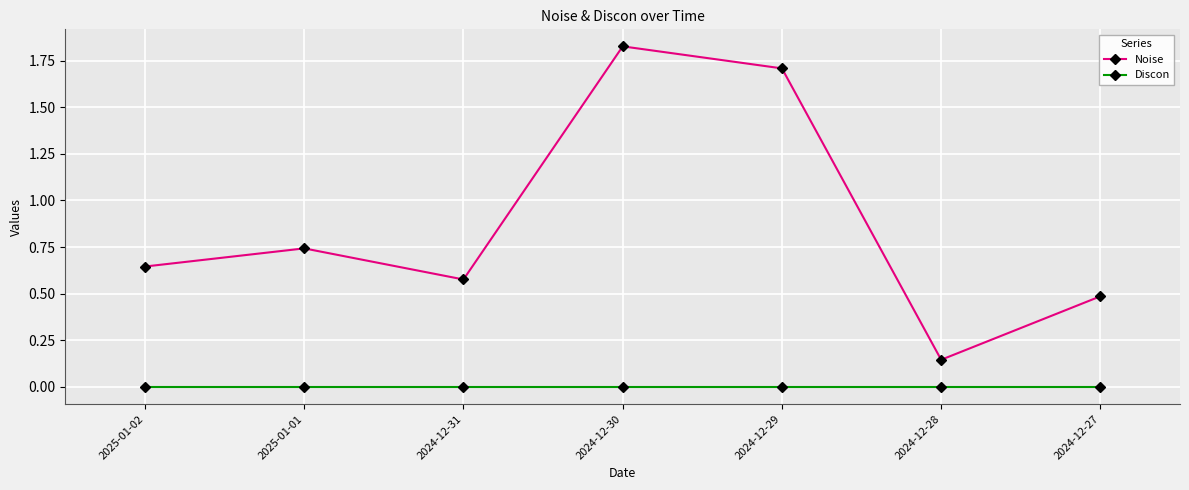

How many distinct data groups are displayed?

2